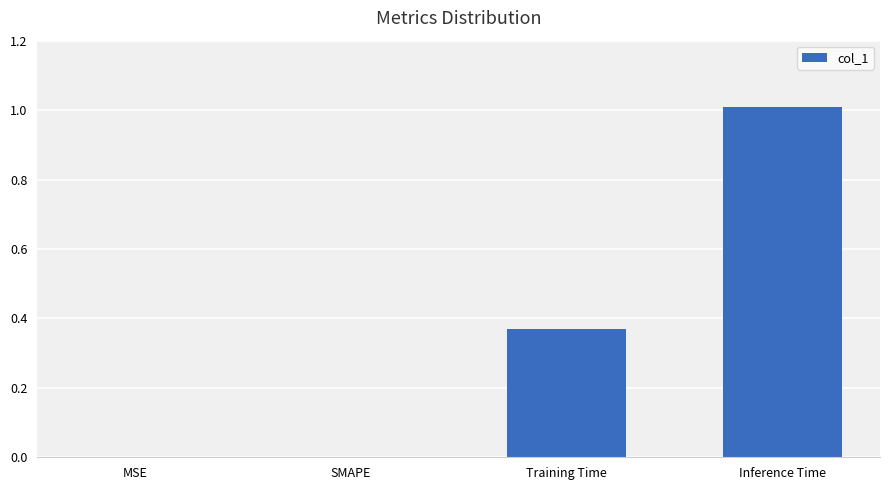

Is it true that the value at MSE is 0.0?

True